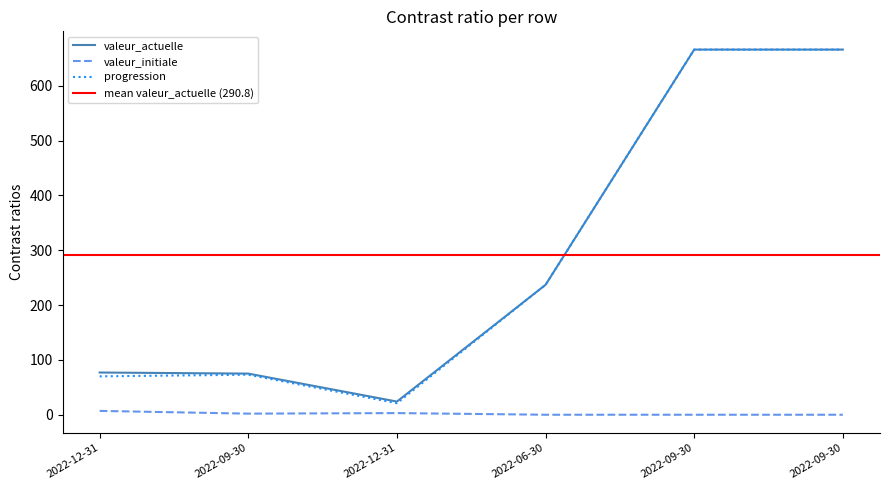

Which label corresponds to the smallest value in the chart?

2022-06-30